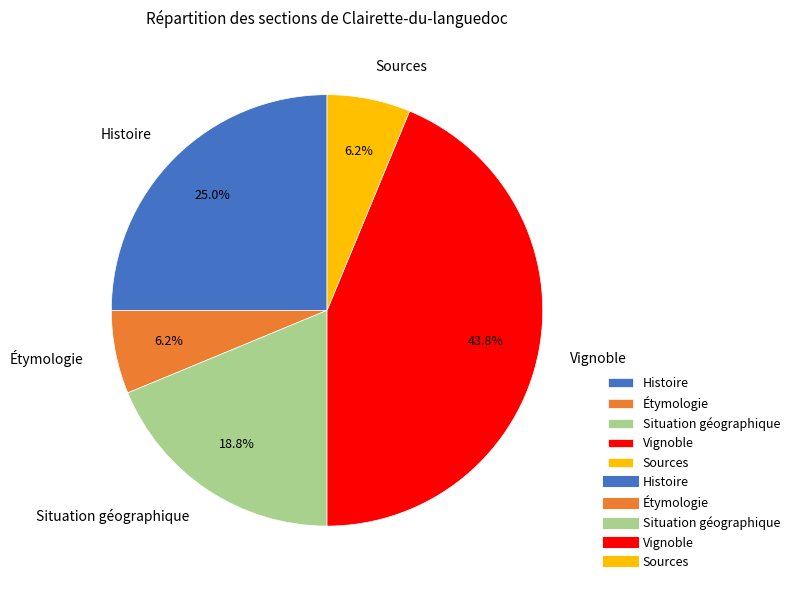

Is the sum of Vignoble and Histoire greater than half?

Yes